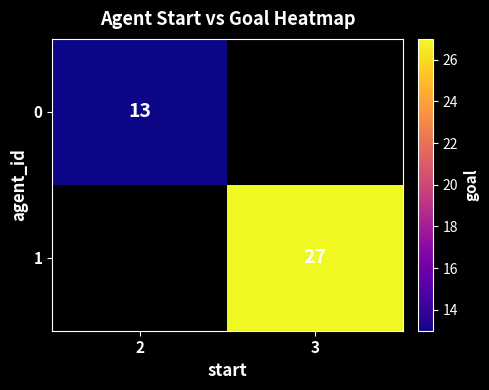

How many distinct data groups are displayed?

2